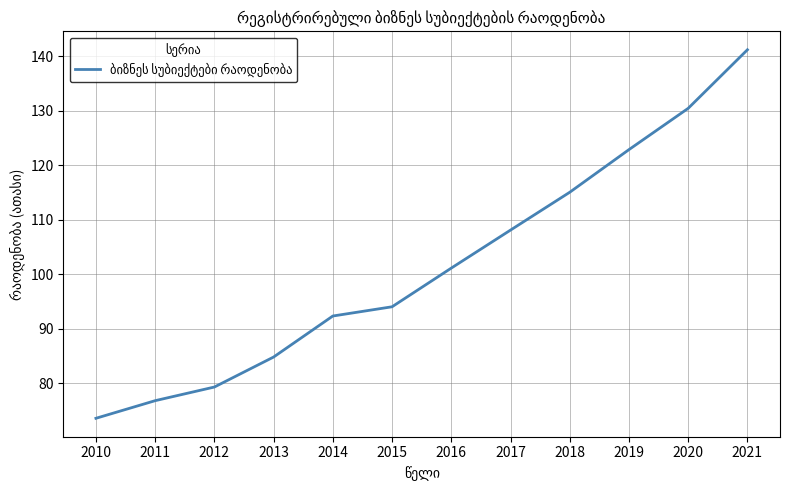

Approximately how many times larger is the value at 2016 compared to 2015?

1.1